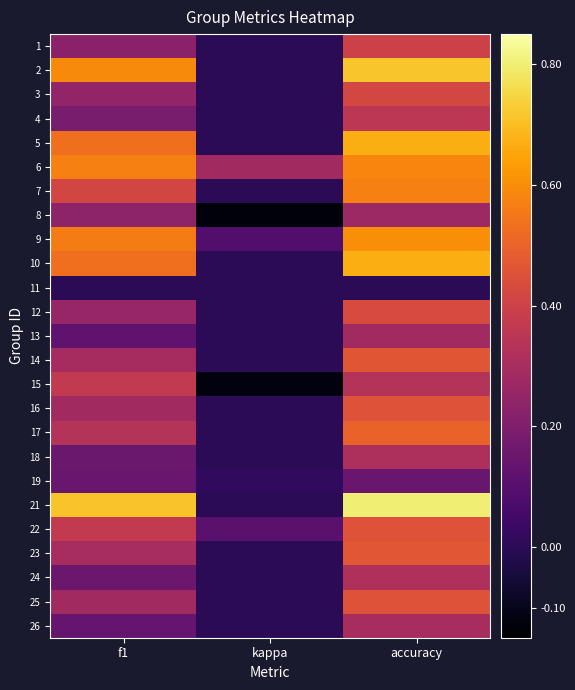

Which category has the highest value across all series?

accuracy